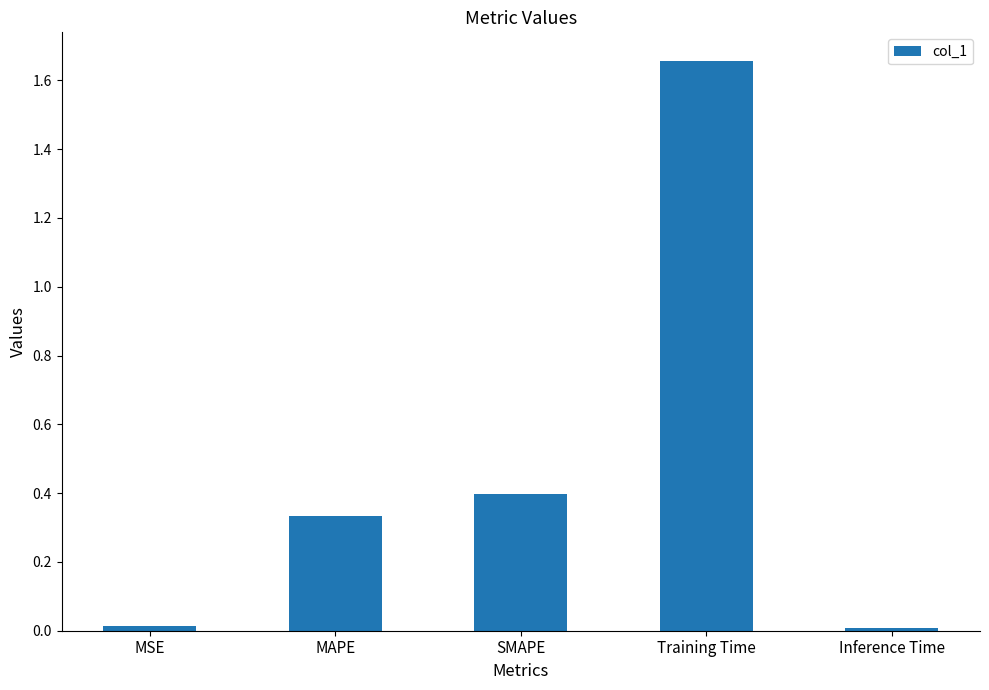

What is the value of the 3rd bar from the left?

0.4